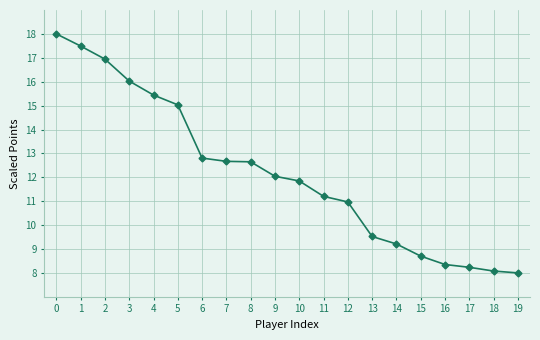

What is the change in value from 1 to 17?

-9.3